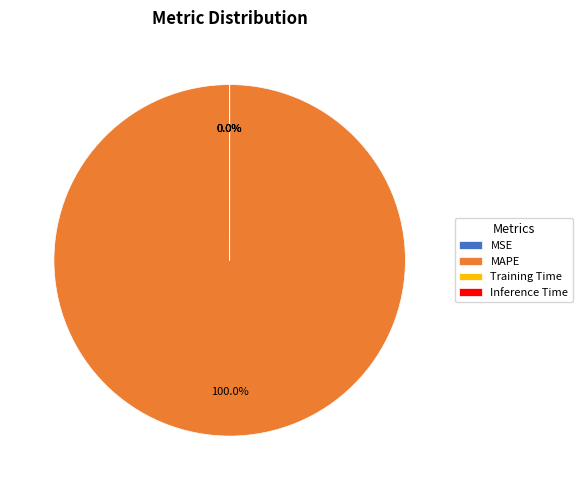

Is there any slice that represents more than half of the pie?

Yes